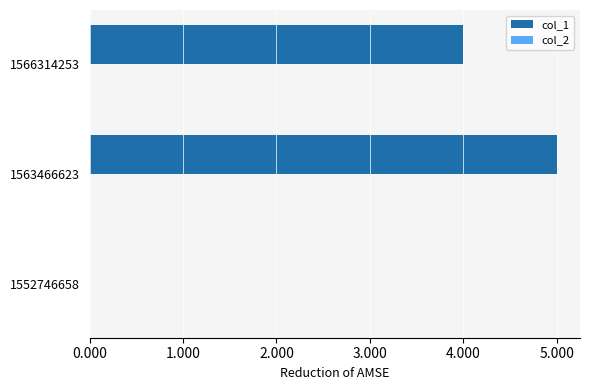

Is it true that the value at 1563466623 is 3?

False